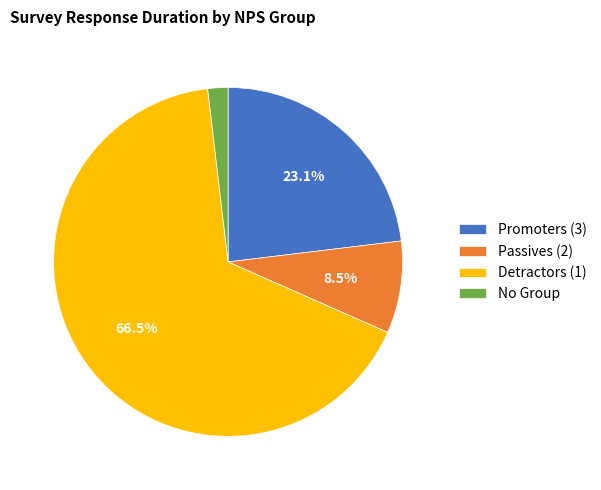

Rank the categories by value from lowest to highest.

No Group, Passives (2), Promoters (3), Detractors (1)